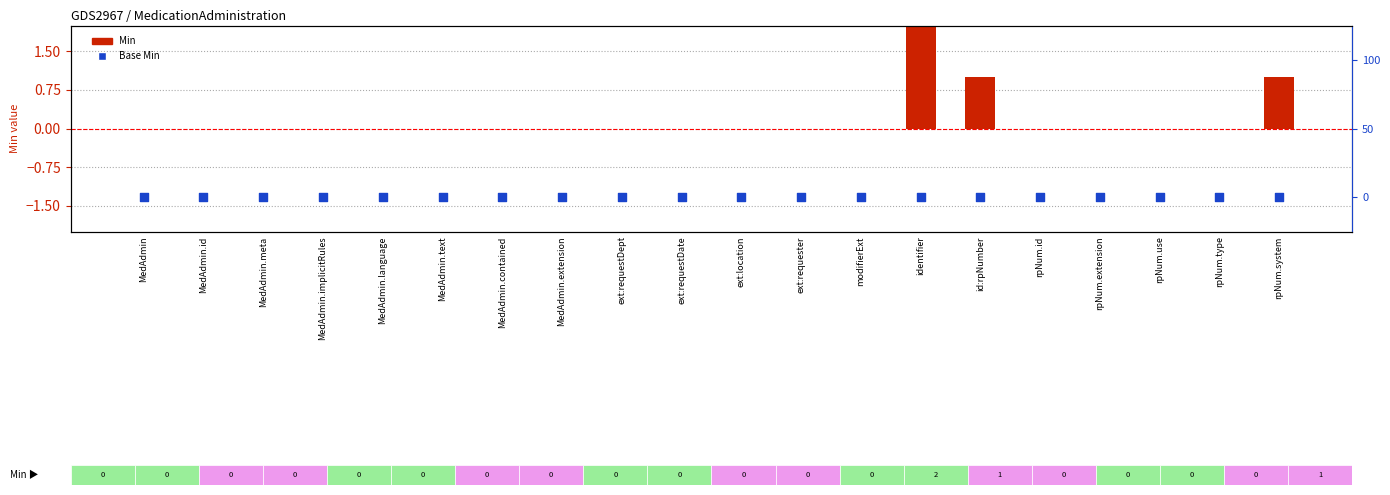

Which series has the largest total across all categories?

Min